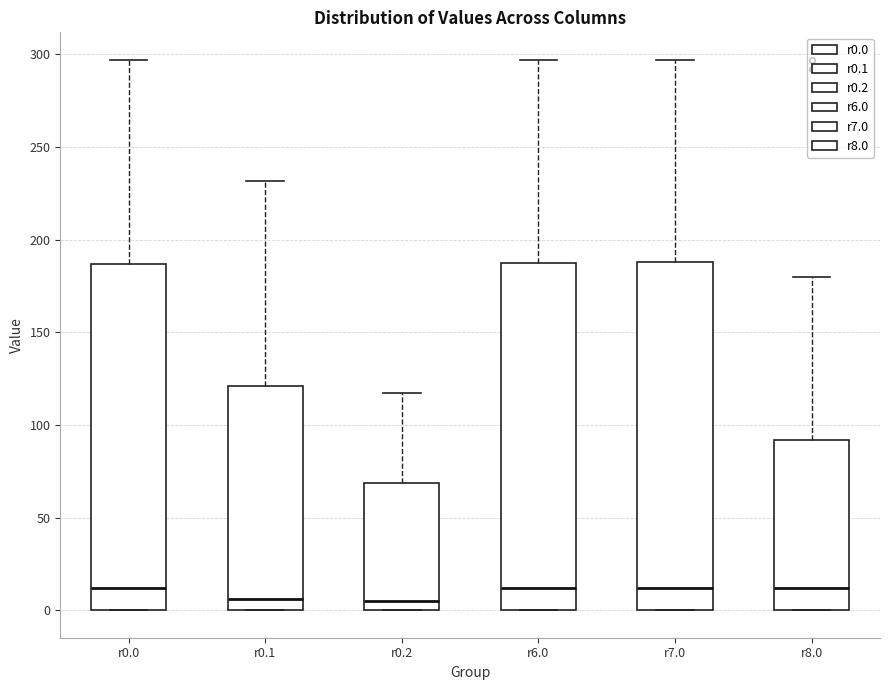

Reading left to right, transcribe this box plot: for each box, give where its median line is, the range the box spans, and where its two whiskers end, as read against the y-axis. The values are not printed on the chart, so give them approximately, as read against the axis.

r0.0: median 10, box 0 to 185, whiskers 0 to 295
r0.1: median 5, box 0 to 120, whiskers 0 to 230
r0.2: median 5, box 0 to 70, whiskers 0 to 115
r6.0: median 10, box 0 to 185, whiskers 0 to 295
r7.0: median 10, box 0 to 190, whiskers 0 to 295
r8.0: median 10, box 0 to 90, whiskers 0 to 180